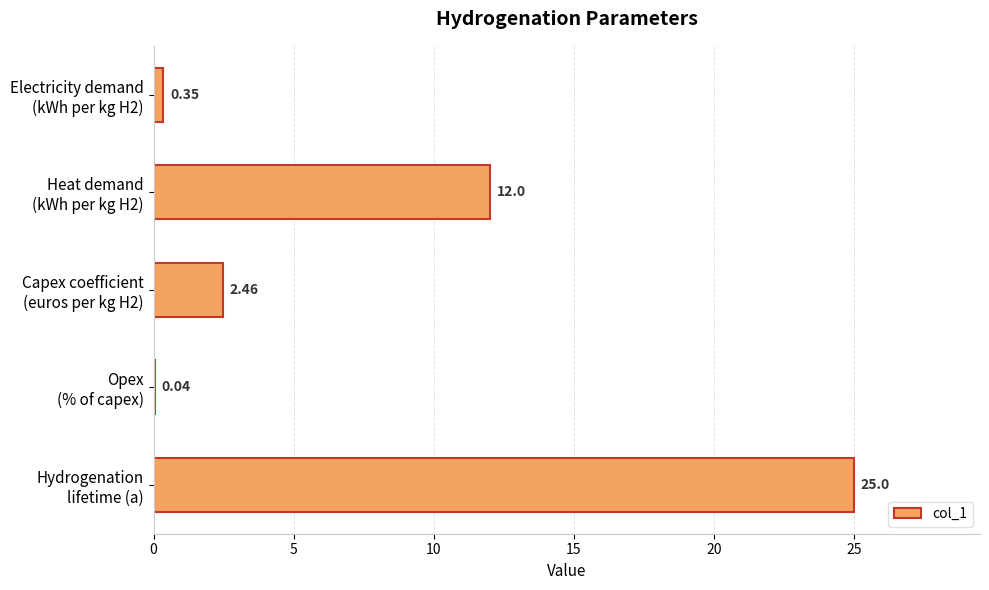

What is the sum of all values?

39.9